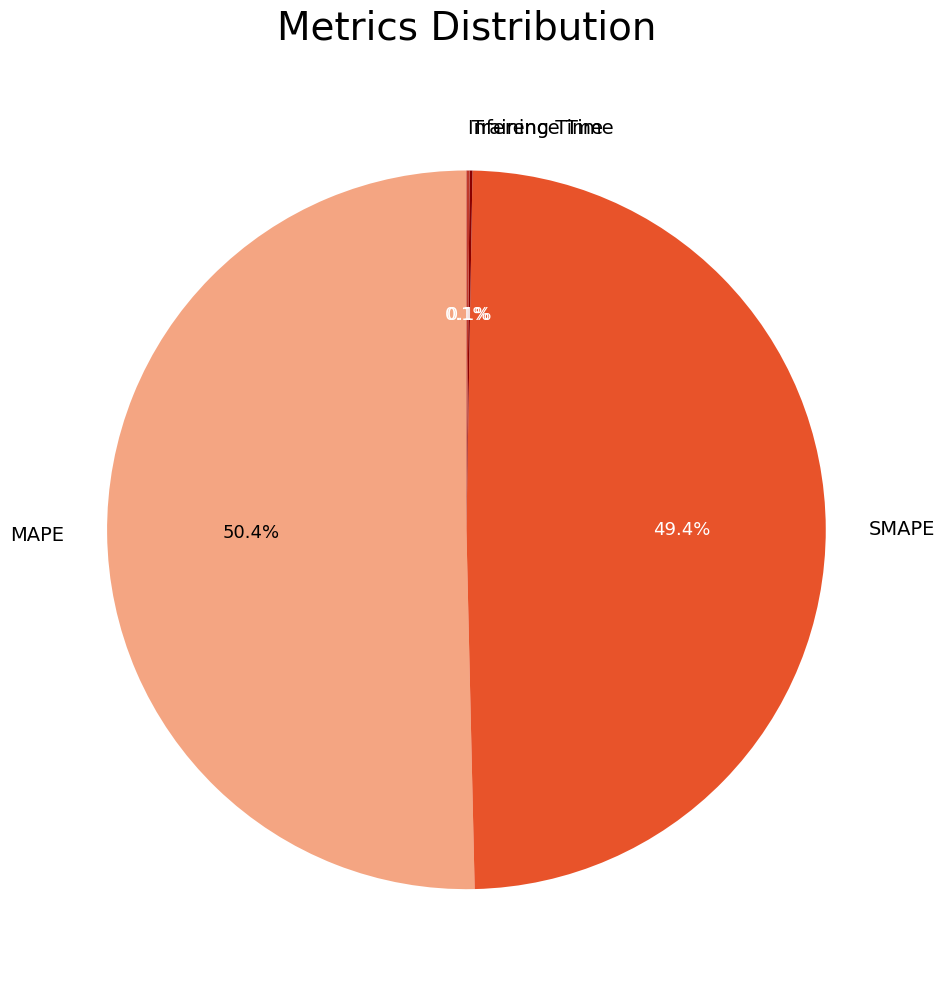

Which category has the biggest portion of the pie?

MAPE